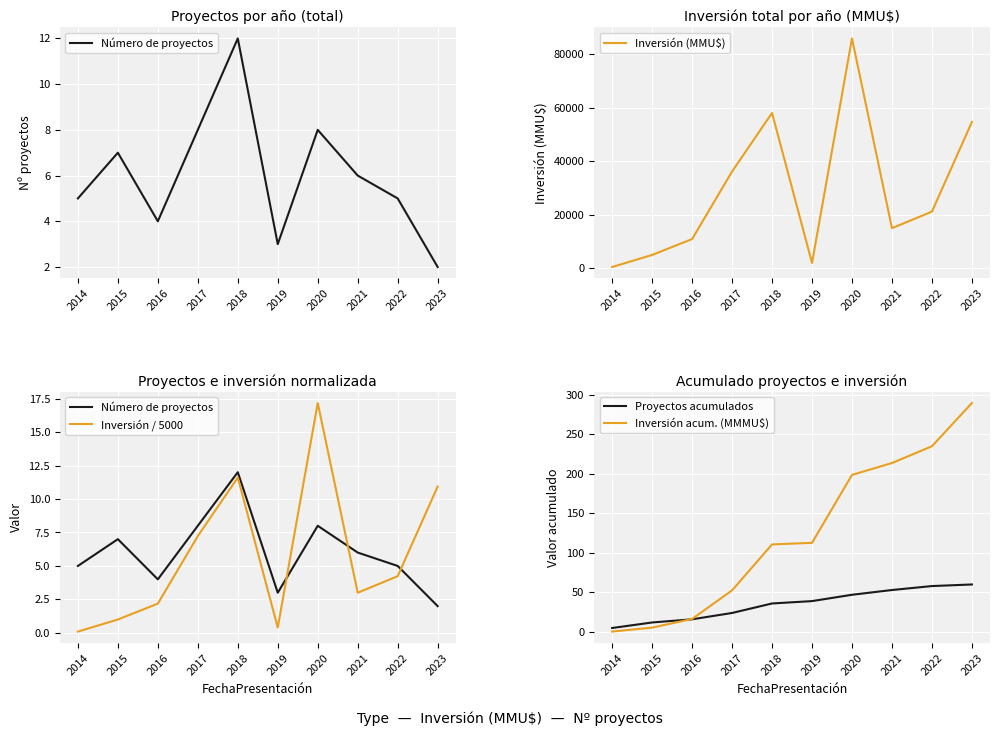

The value of Proyectos acumulados at 2023 is 60.0. True or false?

True